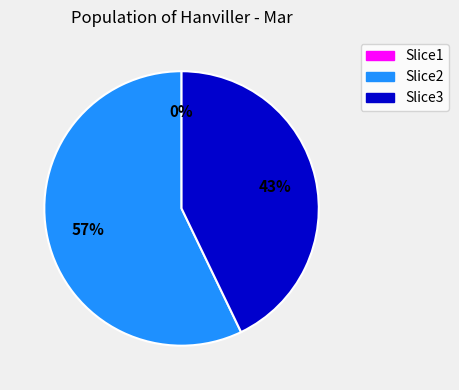

Does Slice3 represent more than half of the total?

No